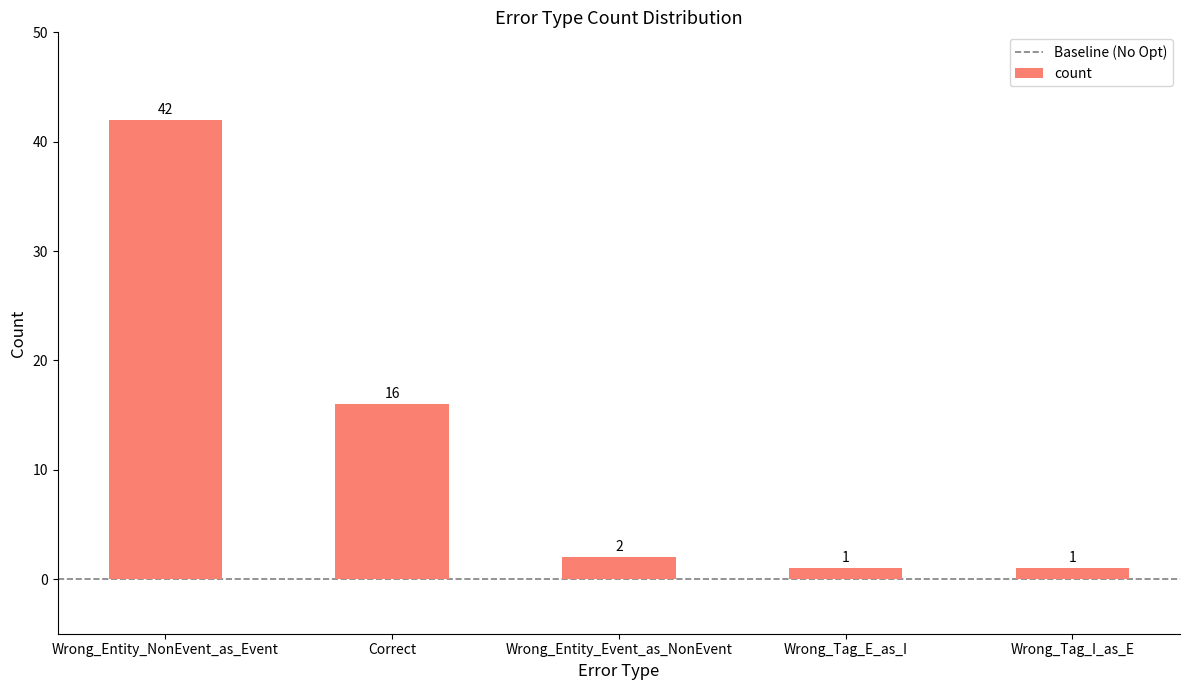

How many data points does each series have?

5